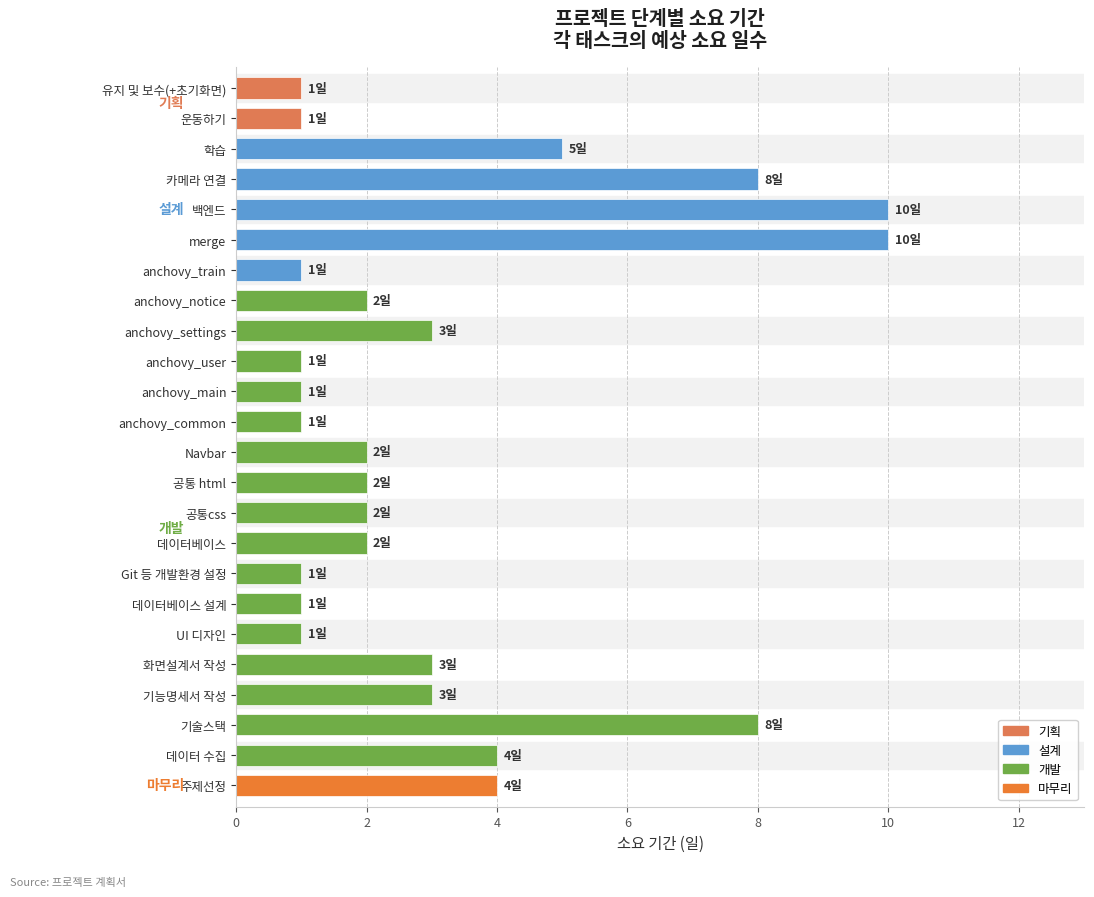

Reading top to bottom, transcribe all the data shown in this chart.

1	1	5	8	10	10	1	2	3	1	1	1	2	2	2	2	1	1	1	3	3	8	4	4